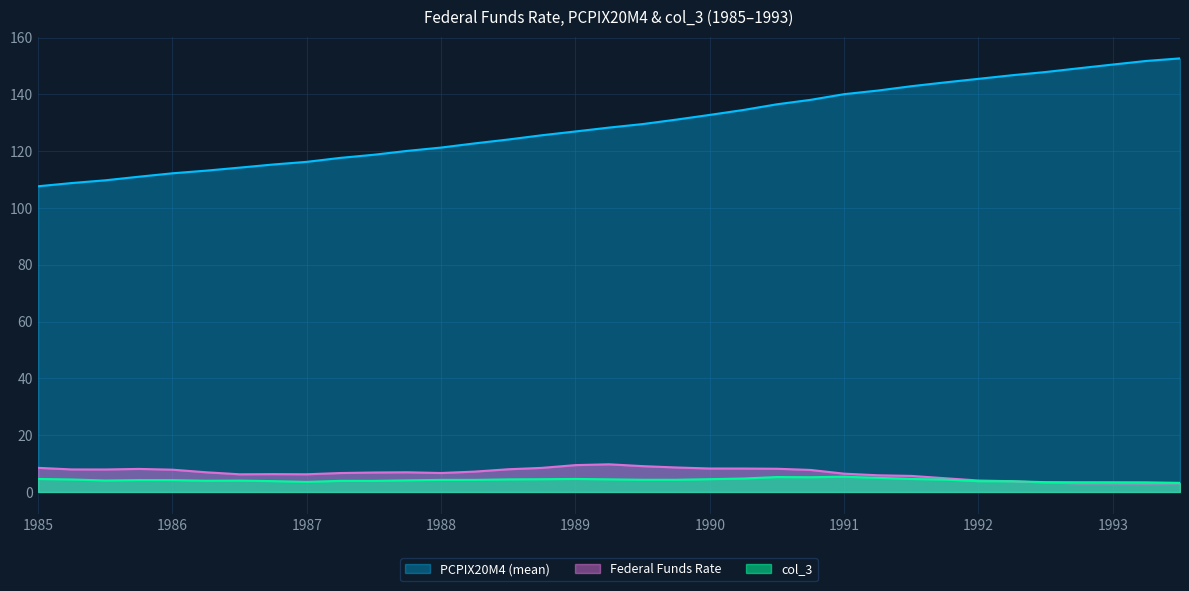

How many data points in col_3 are above 4?

22